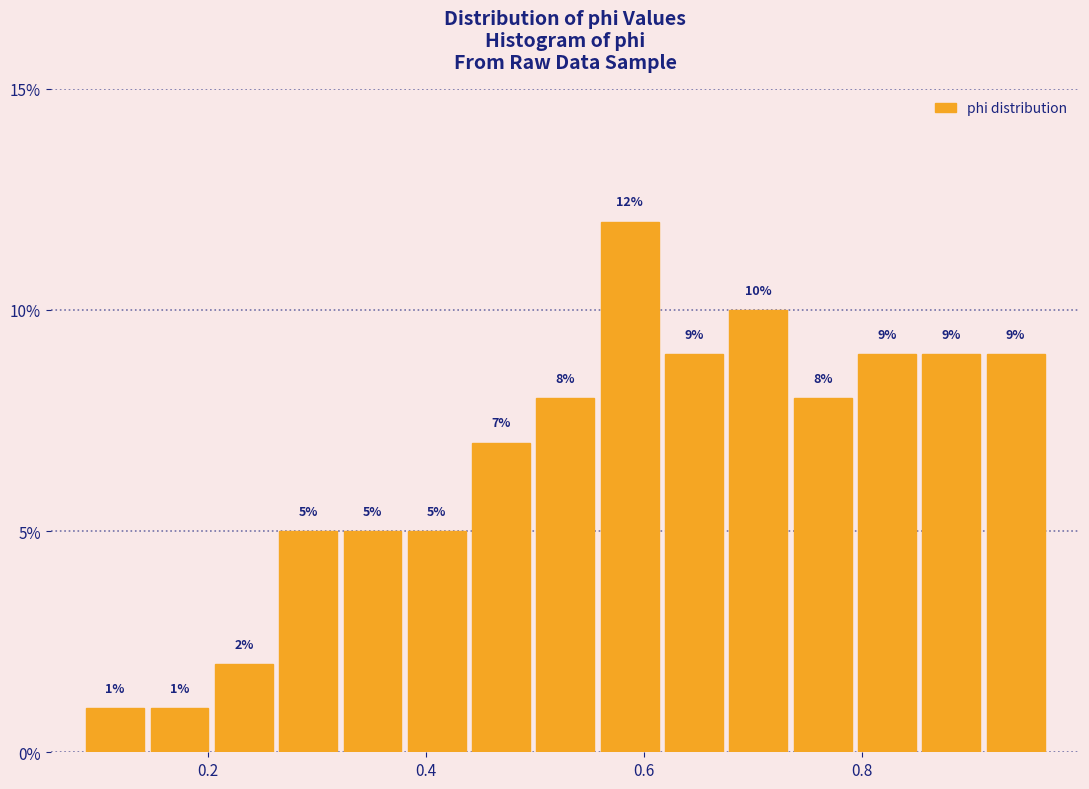

Around what value on the x-axis is the tallest bar? Give the approximate position of its centre, as read against the axis.

0.58